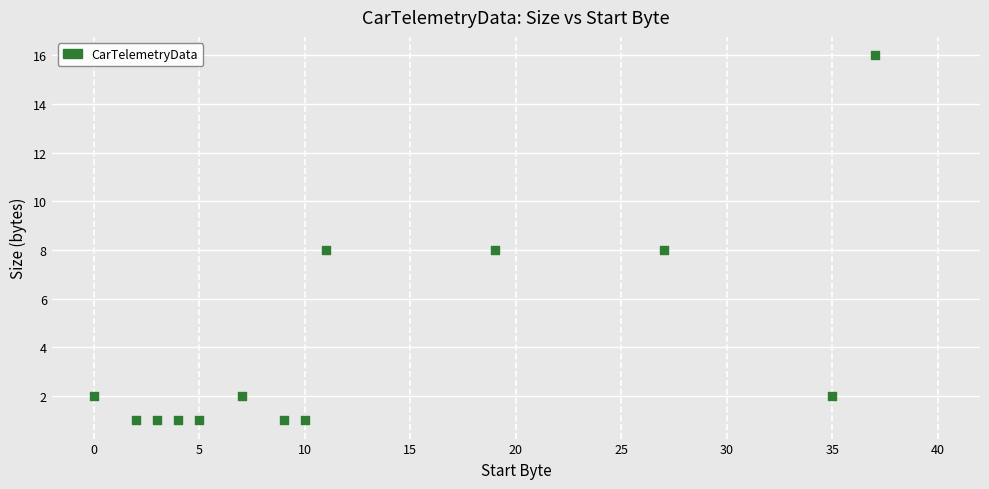

What is the range of X values (max minus min)?

37